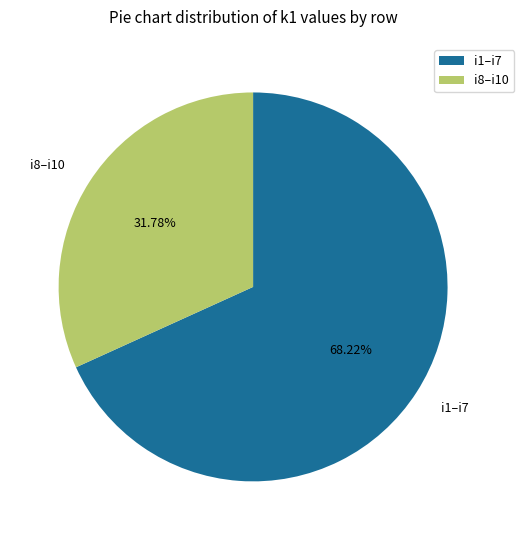

How many segments does this pie chart have?

2